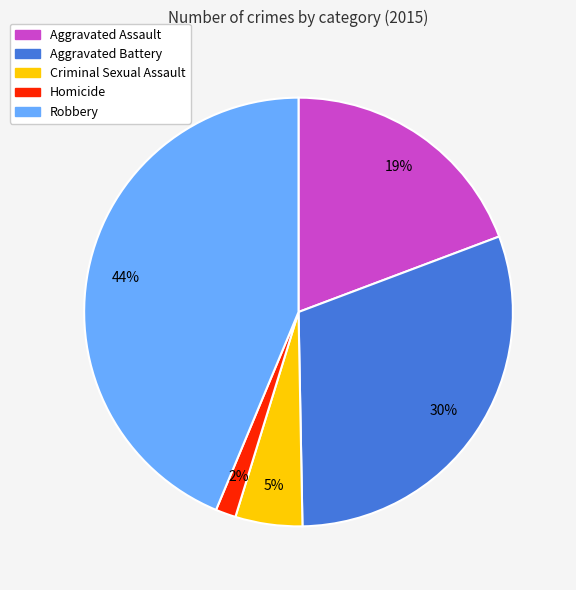

What percentage is the Robbery slice, to the nearest percent?

44%